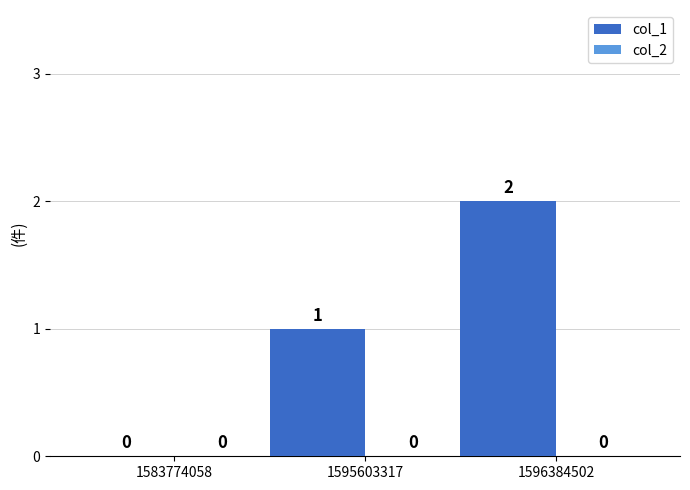

What is the sum of the values at 1596384502 and 1595603317?

3